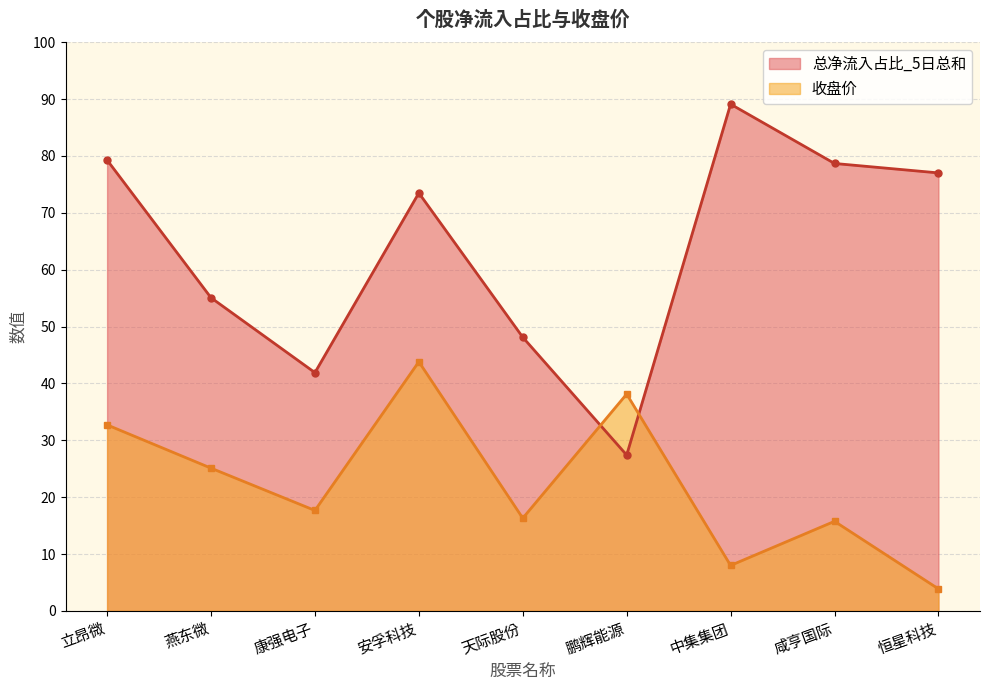

What is the label of the 2nd point from the right?

咸亨国际